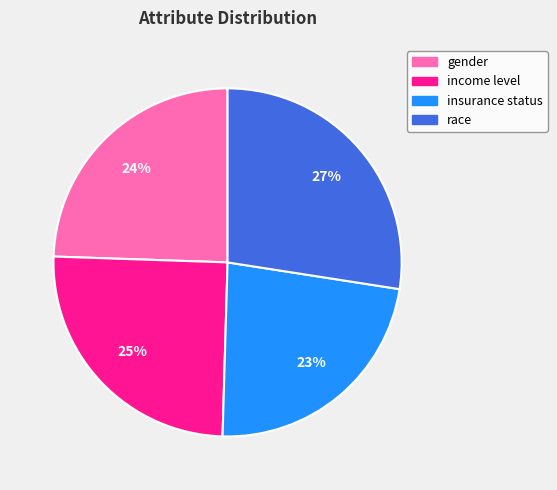

Does any single category account for the majority?

No